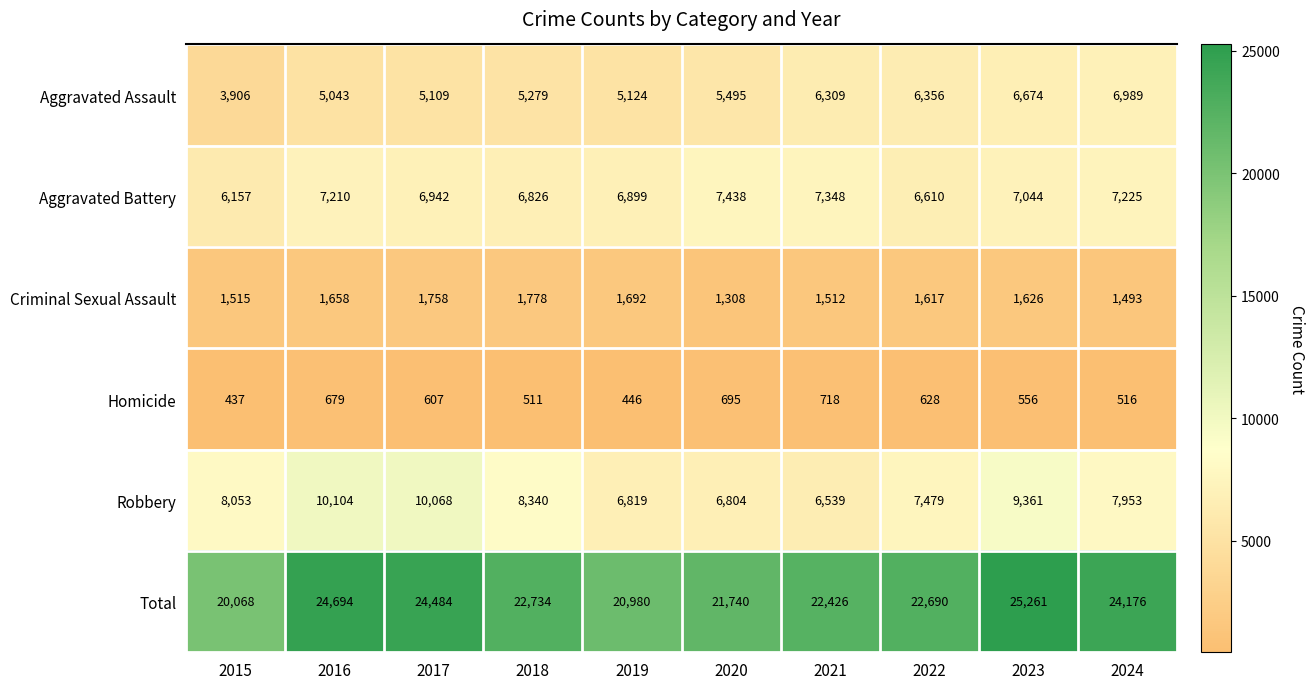

Rank the series by their maximum value, from highest to lowest.

Total, Robbery, Aggravated Battery, Aggravated Assault, Criminal Sexual Assault, Homicide